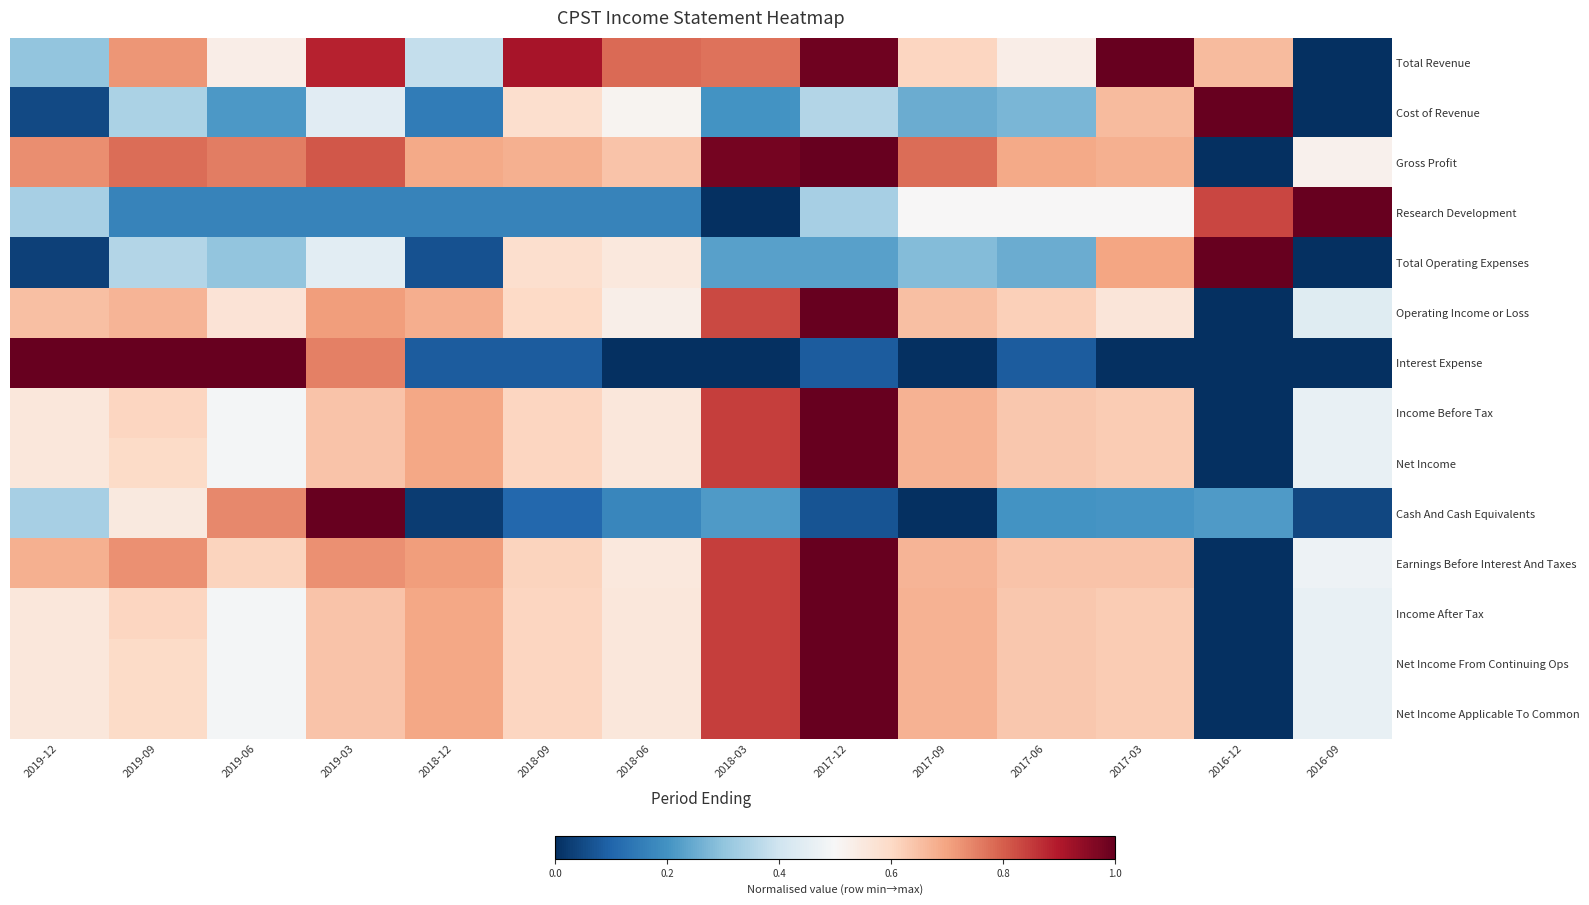

Which has a higher value, 2018-12 or 2018-06?

2018-06